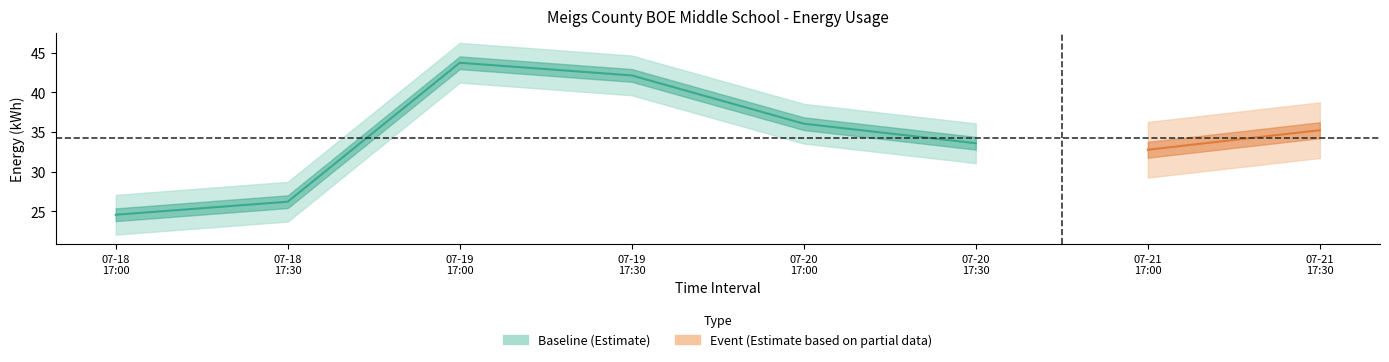

What is the change in value from 07-18
17:00 to 07-19
17:00?

+19.1